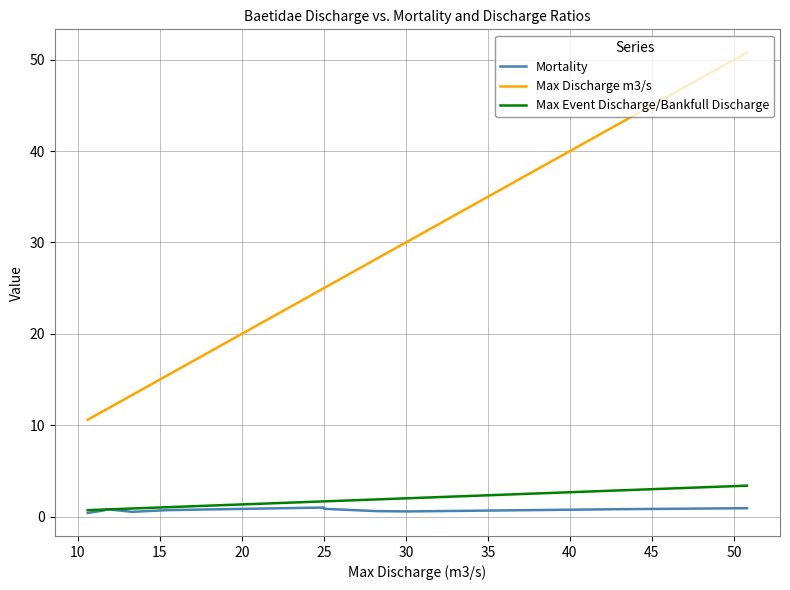

Is this an area chart (filled region under the line)?

No